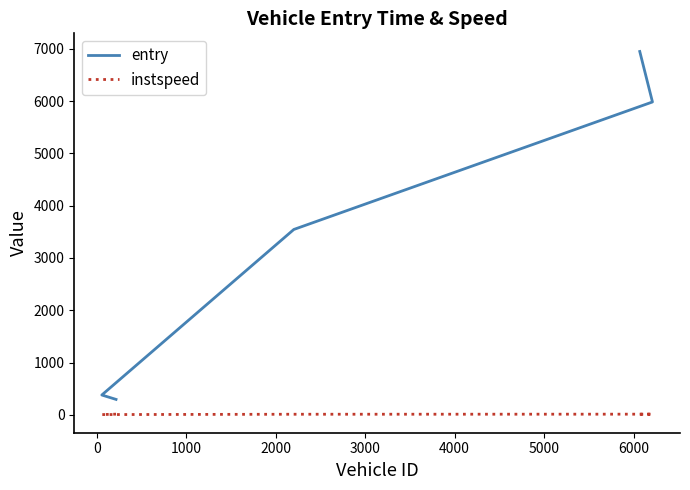

How many interior local peaks does the instspeed series have?

1